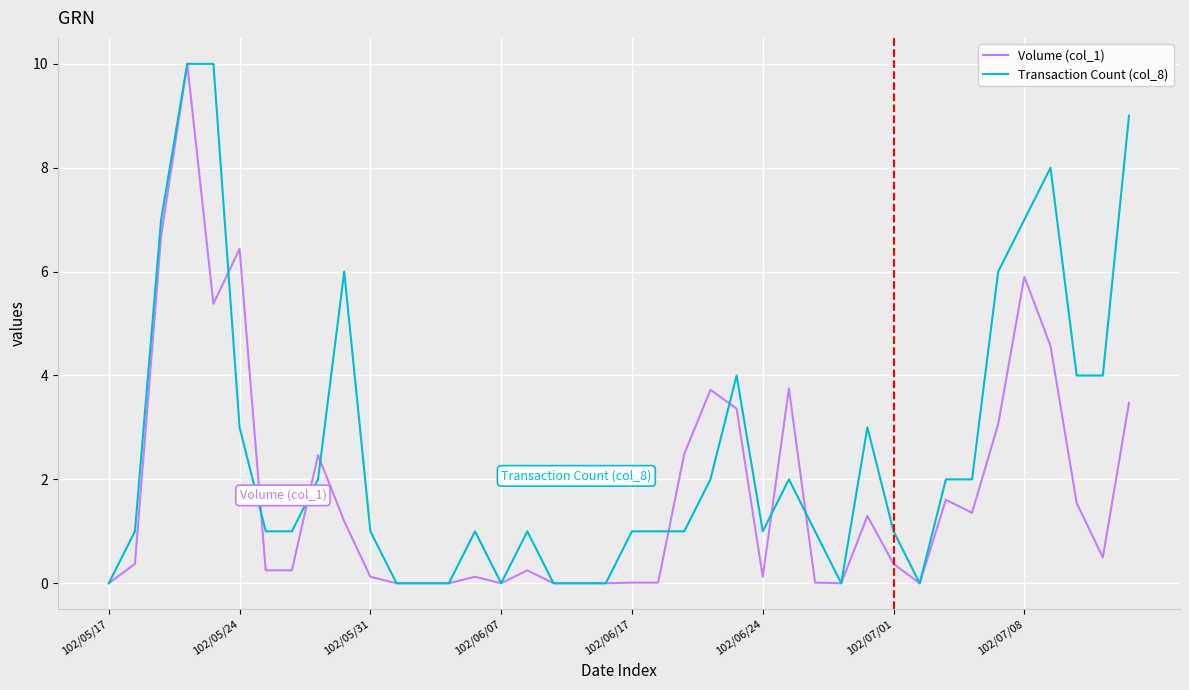

List the series in order of their overall mean, highest first.

Transaction Count (col_8), Volume (col_1)